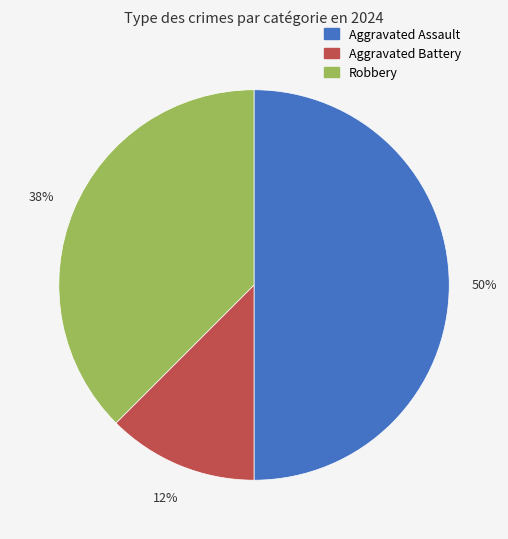

Does Aggravated Battery account for over 50% of the chart?

No